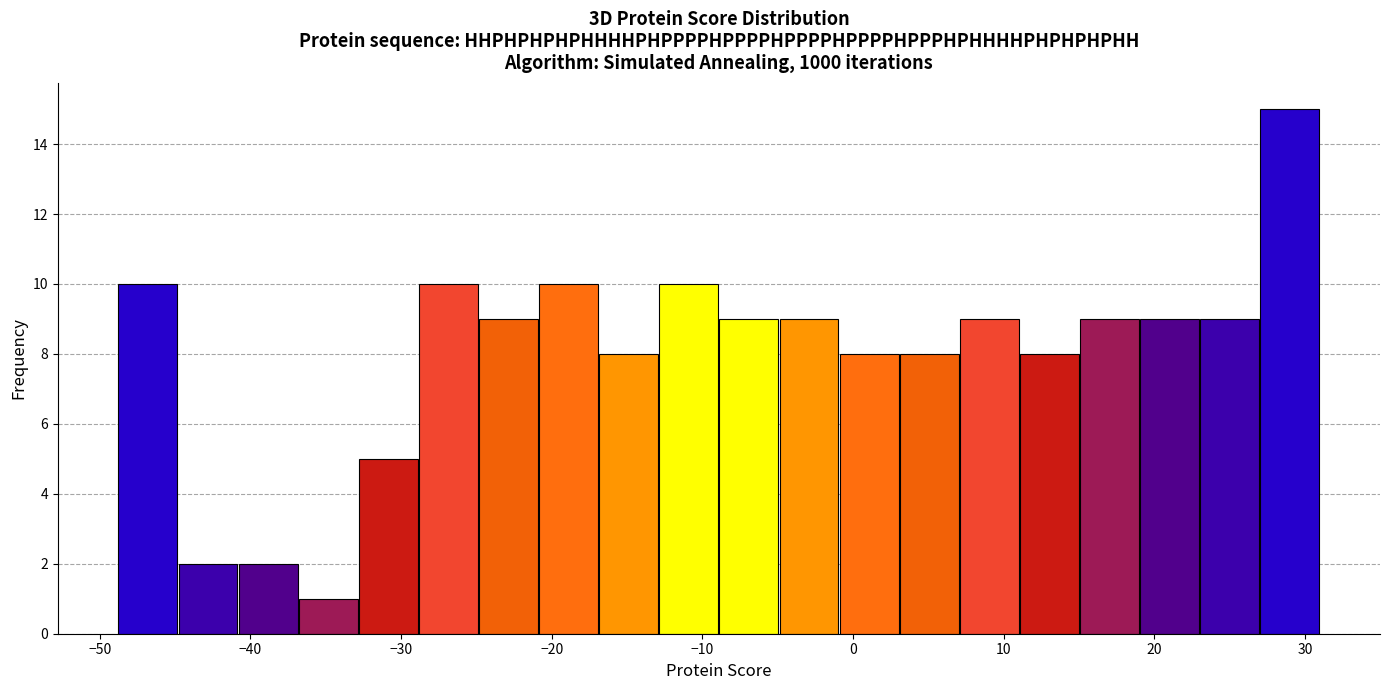

Read against the x-axis, roughly where is the centre of the tallest bar?

29